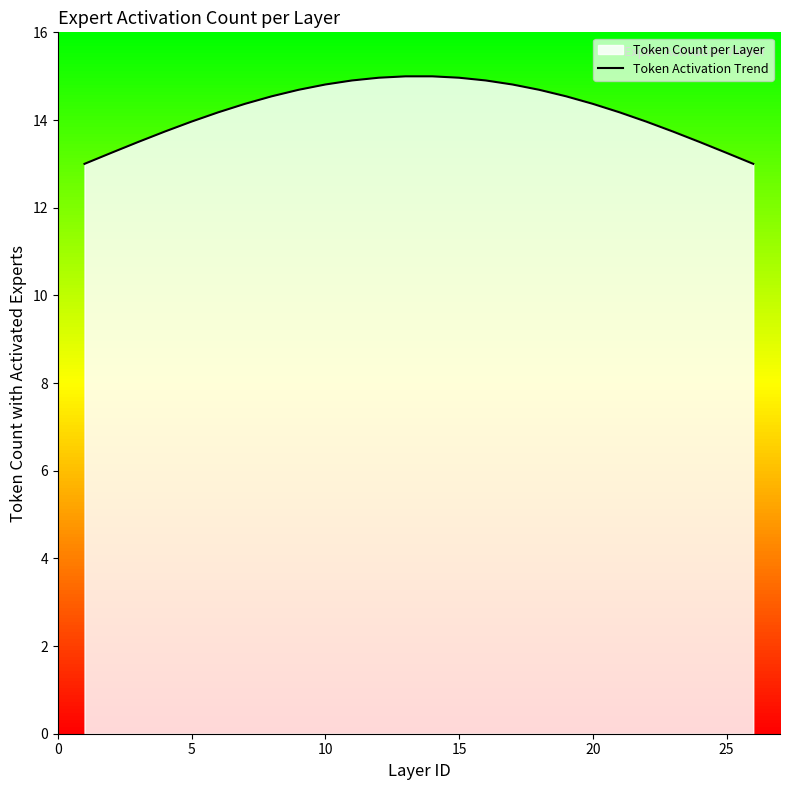

Between 25 and 20, which is larger?

20